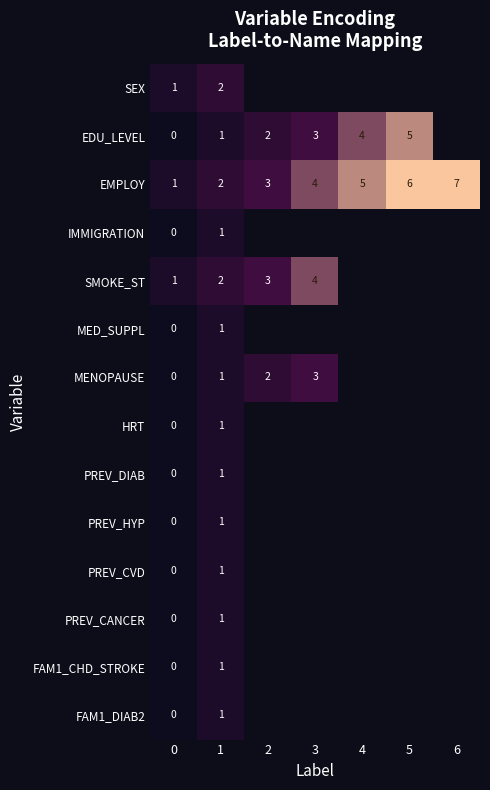

What is the total value across all series at 0?

3